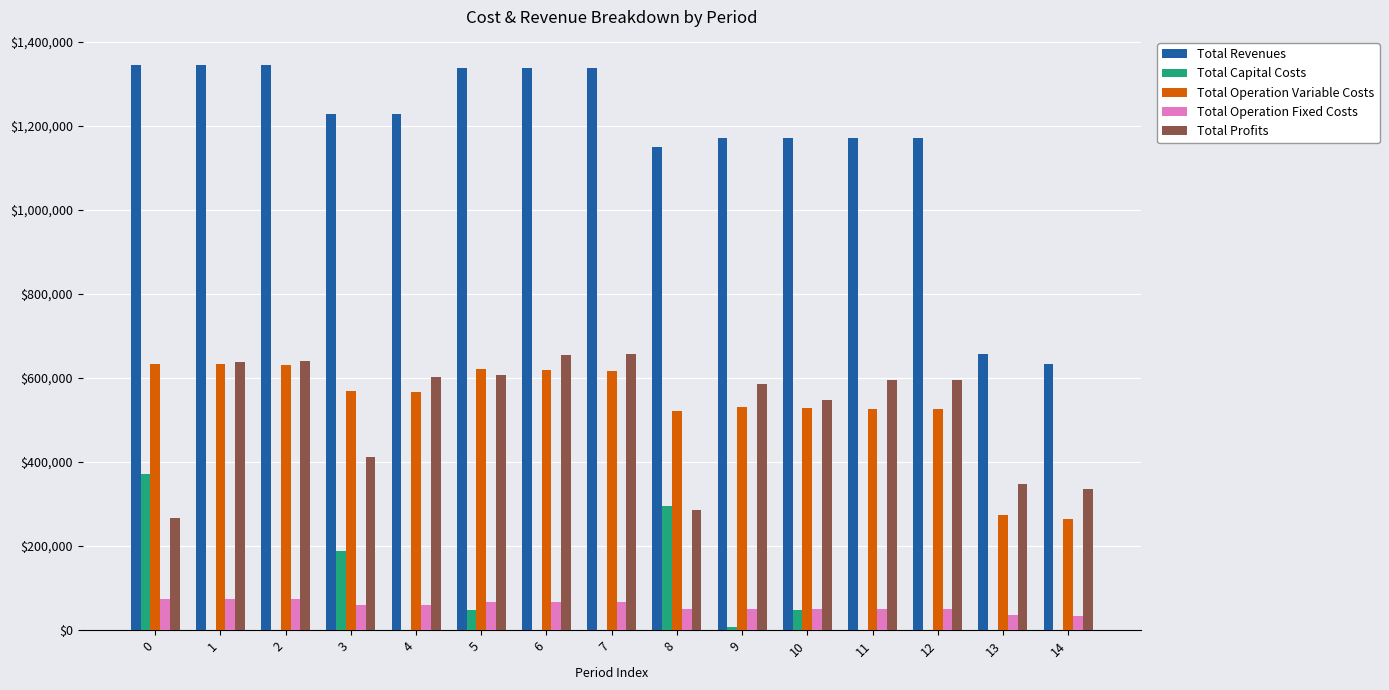

What is the average value of the Total Operation Fixed Costs series?

57119.8